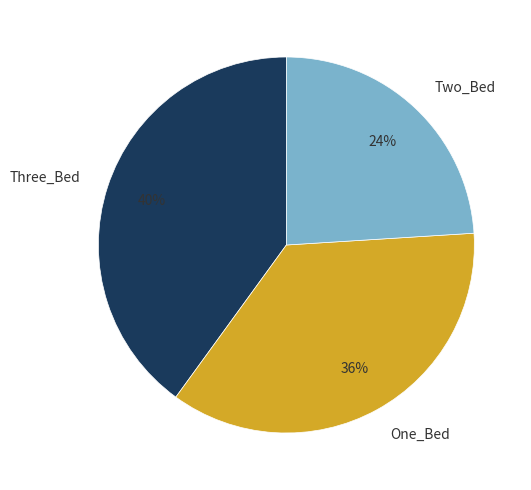

Does Two_Bed represent more than half of the total?

No